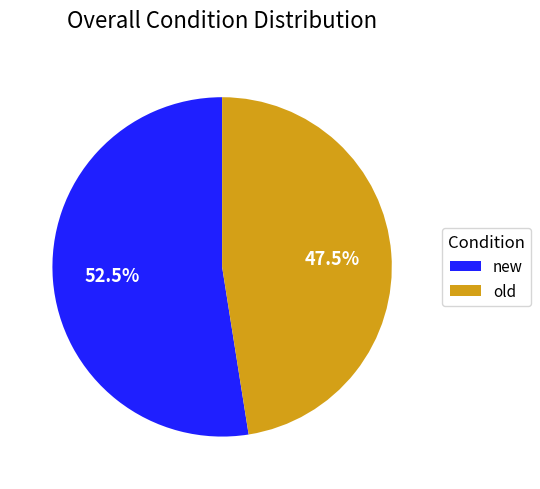

Between old and new, which is larger?

new